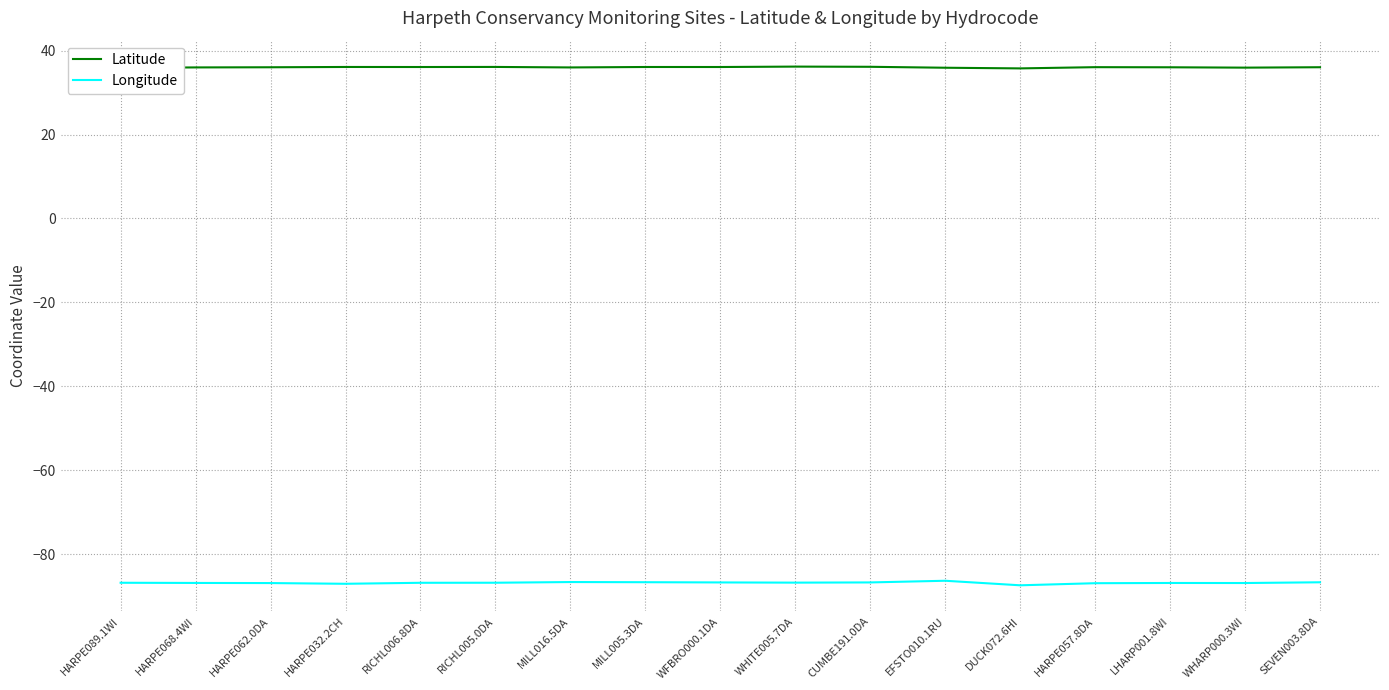

List the series in order of their peak value, lowest first.

Longitude, Latitude